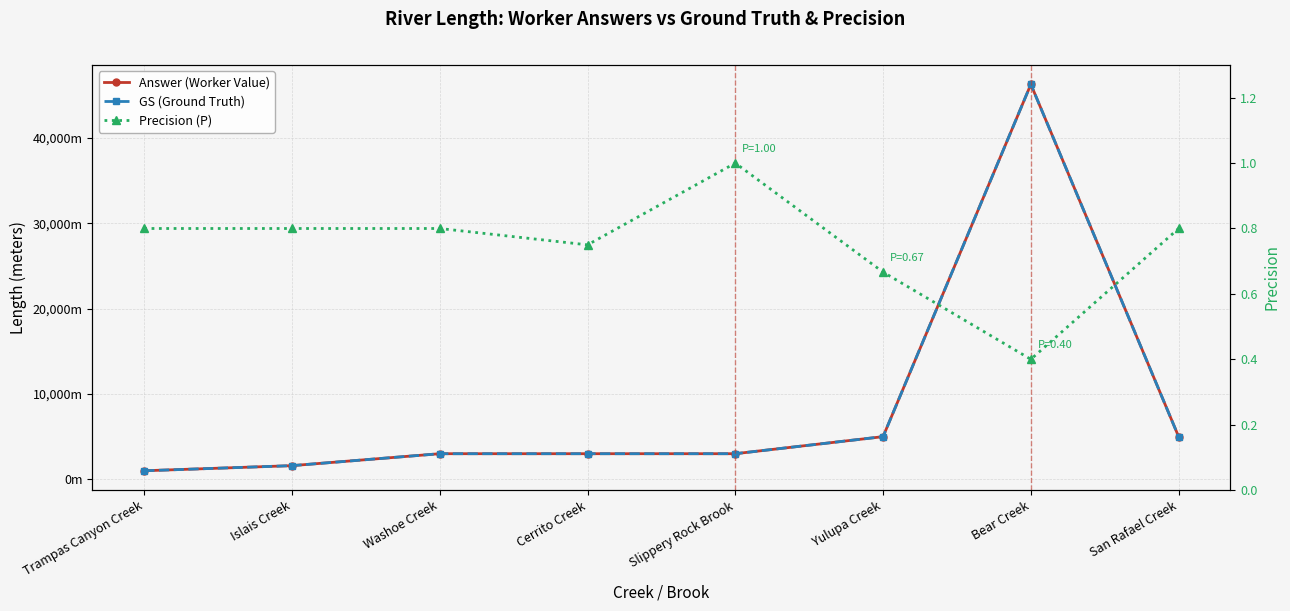

At which label is Answer (Worker Value) closest to 23650?

Yulupa Creek